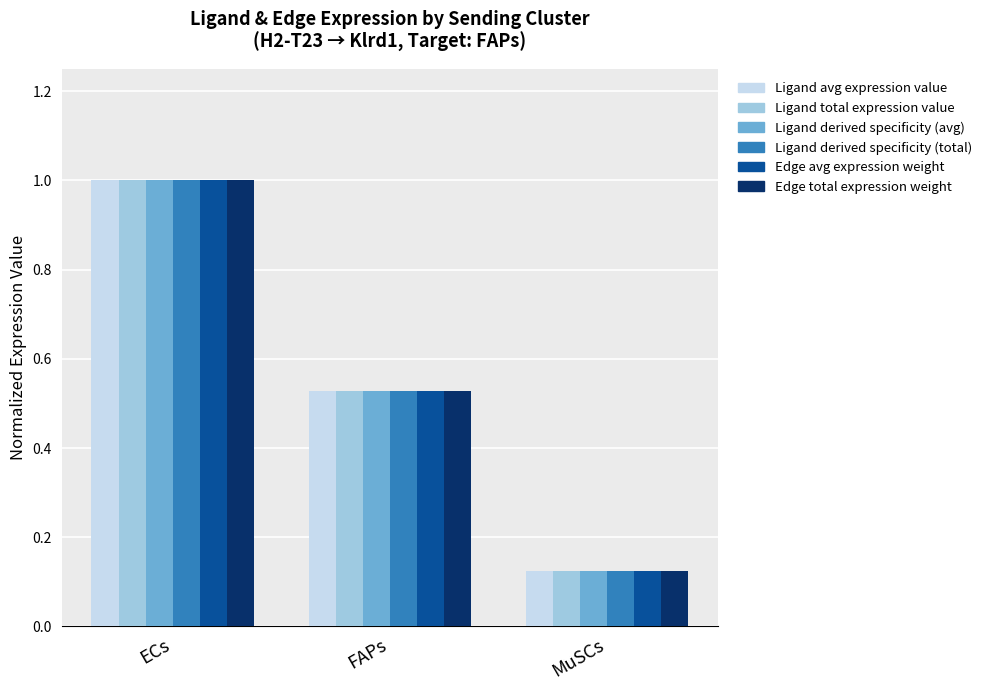

Which label corresponds to the largest value in the chart?

ECs